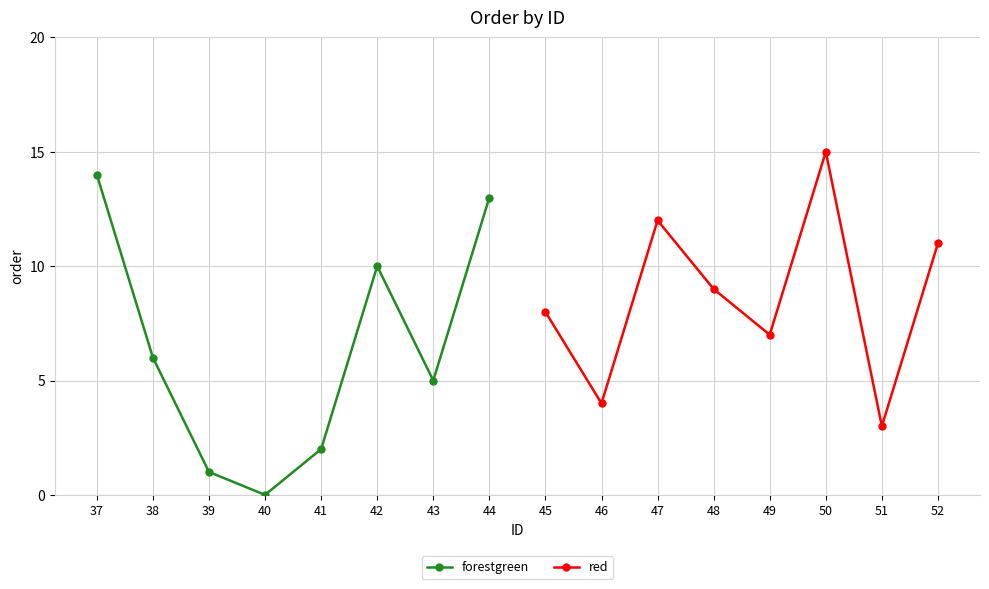

In forestgreen, how many points are higher than both neighbors (excluding endpoints)?

1